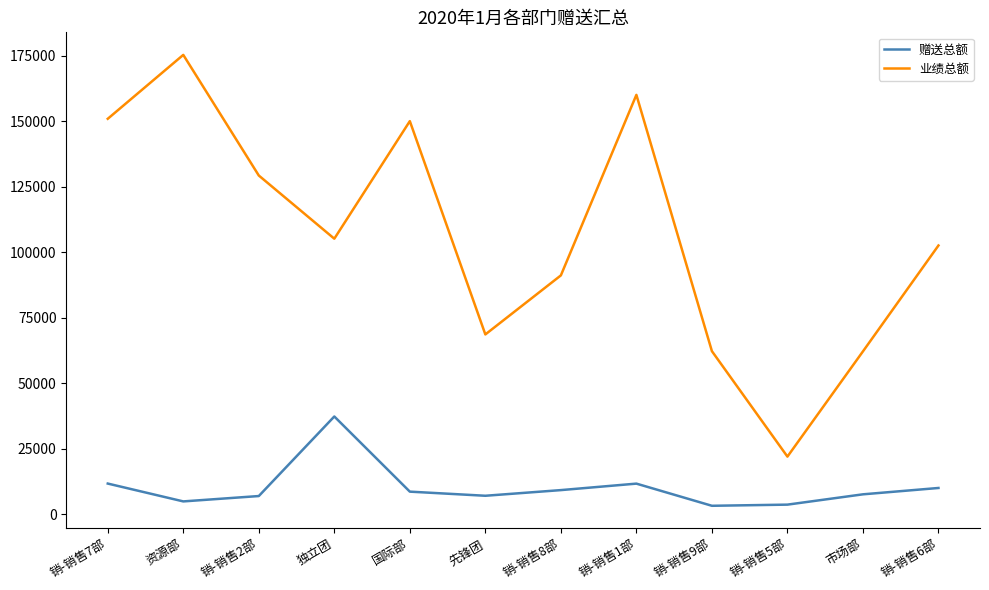

What is the minimum value shown in the chart?

3317